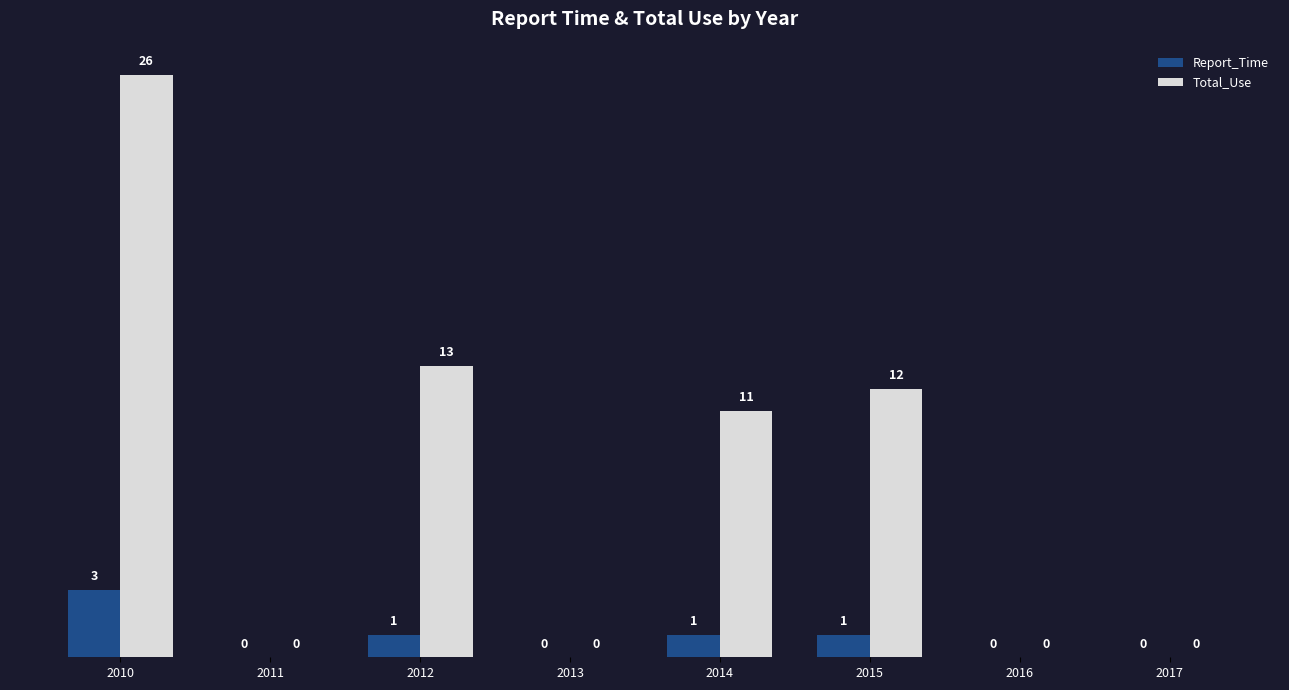

Reading right to left, what are all the values shown in this chart?

Report_Time: 2017=0	2016=0	2015=1	2014=1	2013=0	2012=1	2011=0	2010=3
Total_Use: 2017=0	2016=0	2015=12	2014=11	2013=0	2012=13	2011=0	2010=26